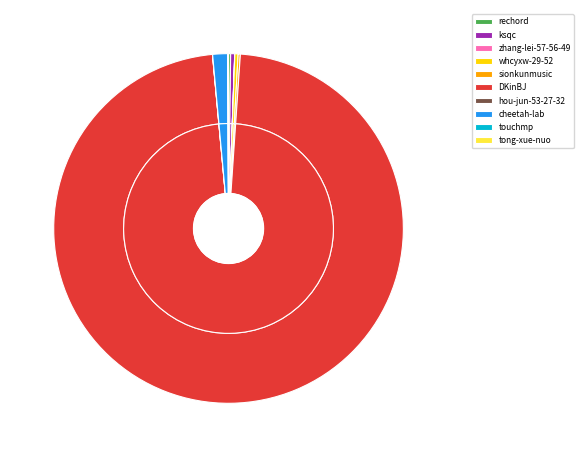

How many slices are in this pie chart?

10